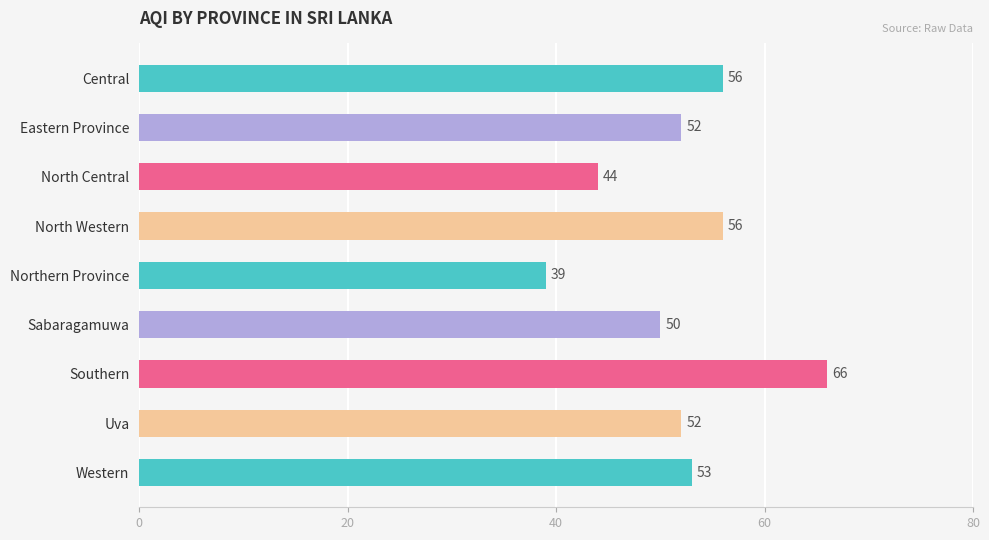

Reading top to bottom, what are all the values shown in this chart?

56	52	44	56	39	50	66	52	53